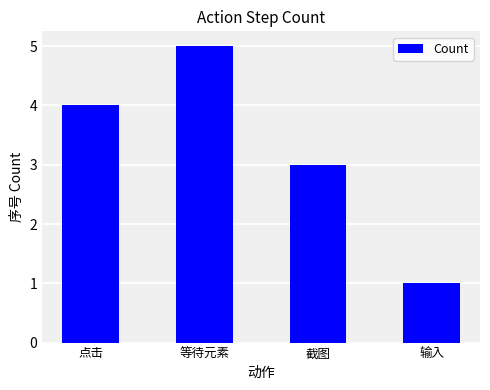

What is the difference between the values at 截图 and 等待元素?

2